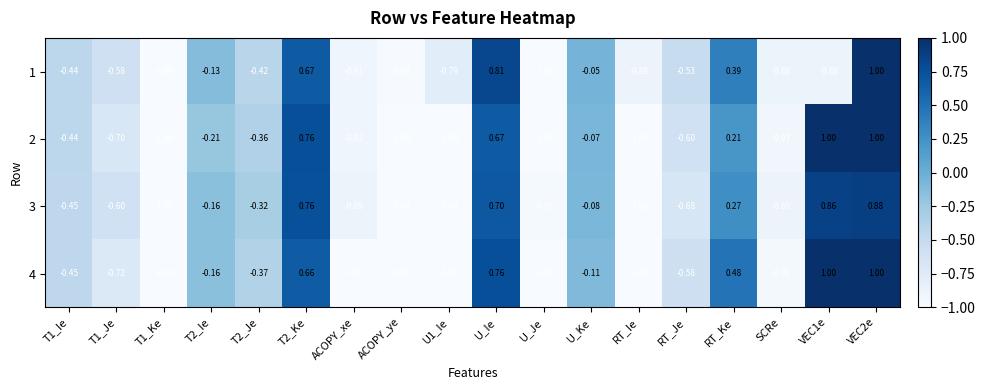

Is the value of 1 at RT_Ie greater than the value of 4 at SCRe?

Yes